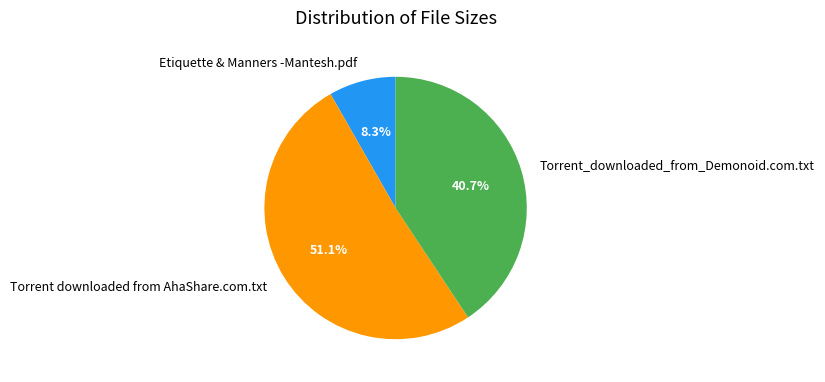

Is it true that Torrent downloaded from AhaShare.com.txt is 51% of the pie?

True